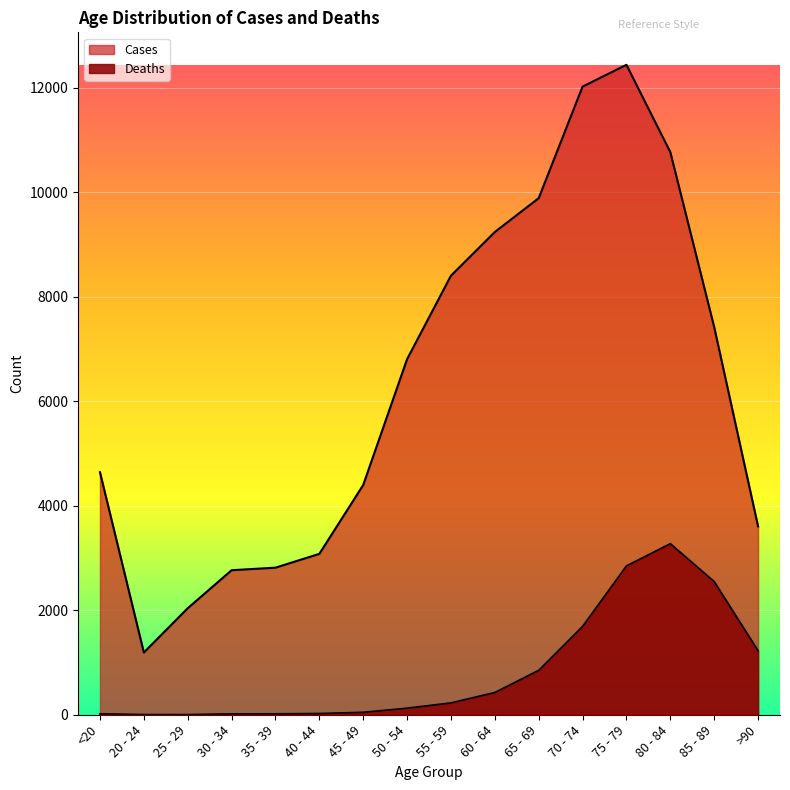

The Deaths series shows 18 at <20. True or false?

True